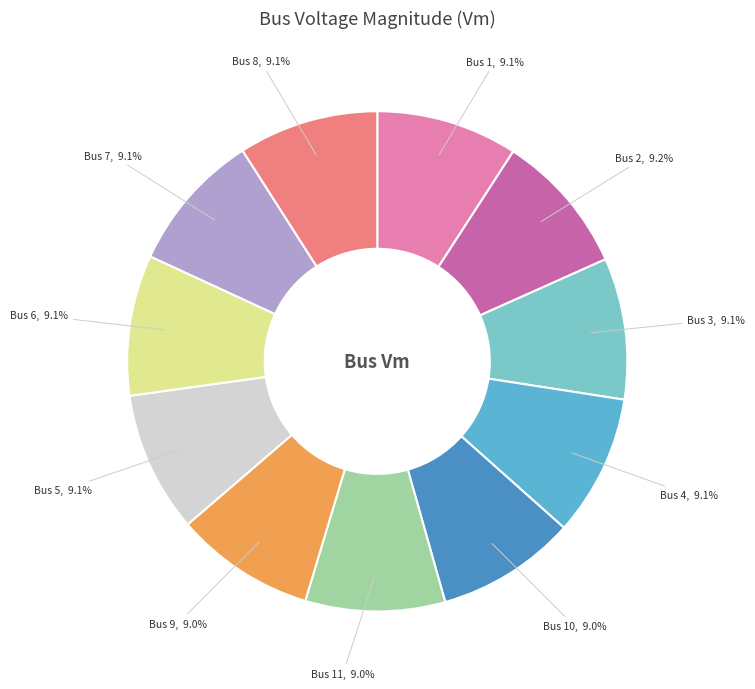

Does Bus 10, 9.0% represent more than half of the total?

No